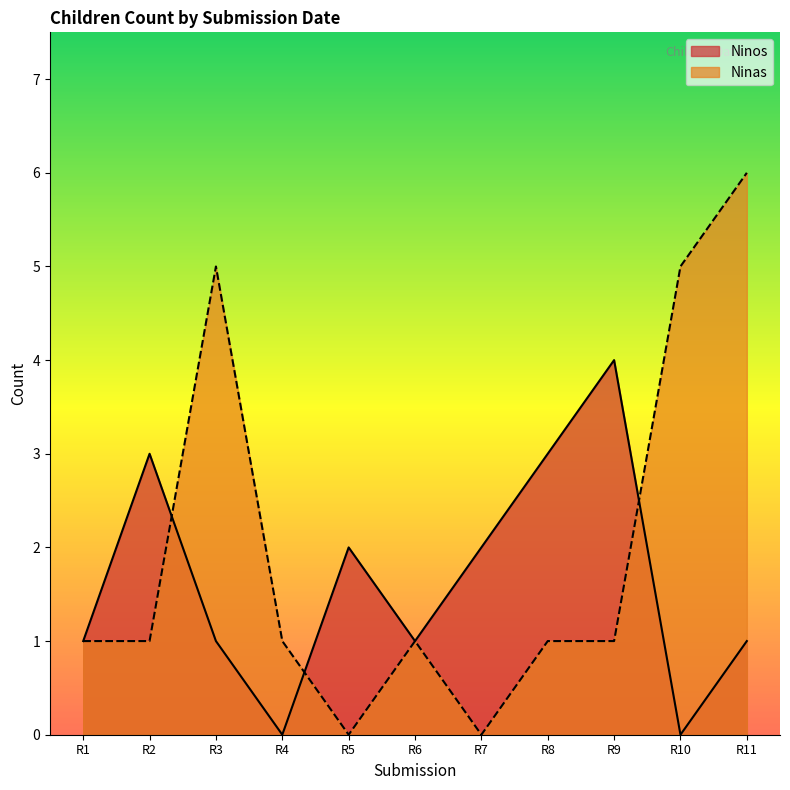

The Ninas series shows 5 at R10. True or false?

True